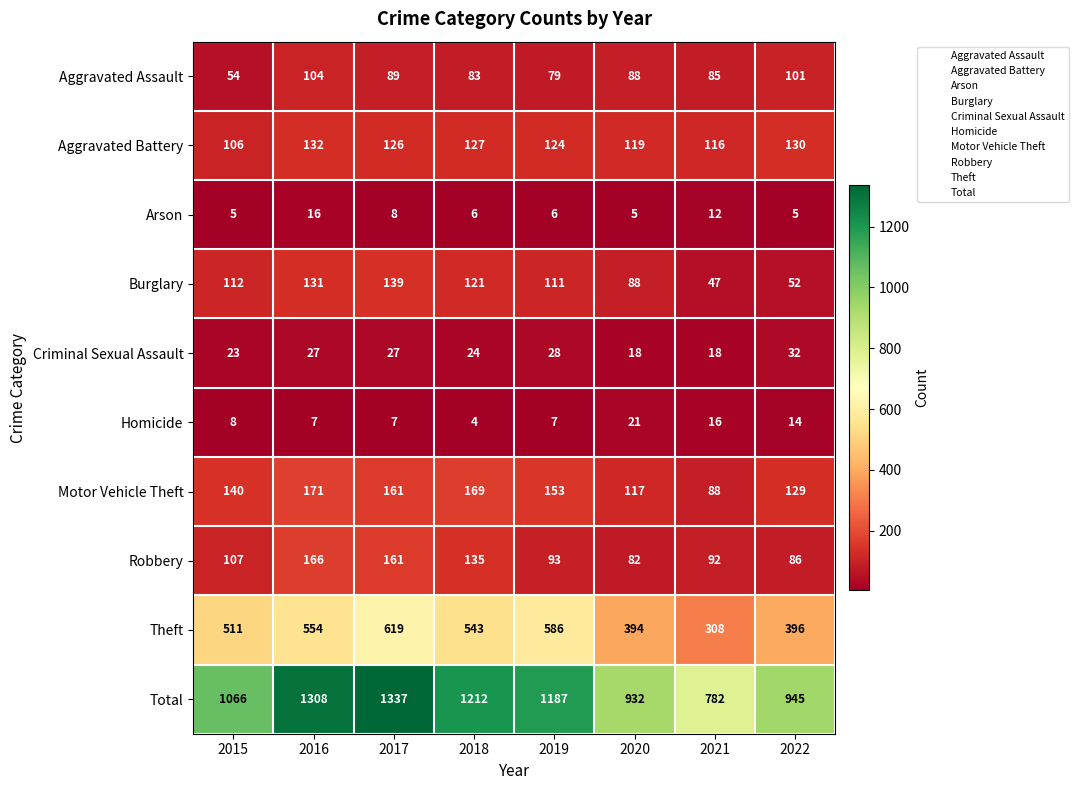

Which category has the highest value across all series?

2017